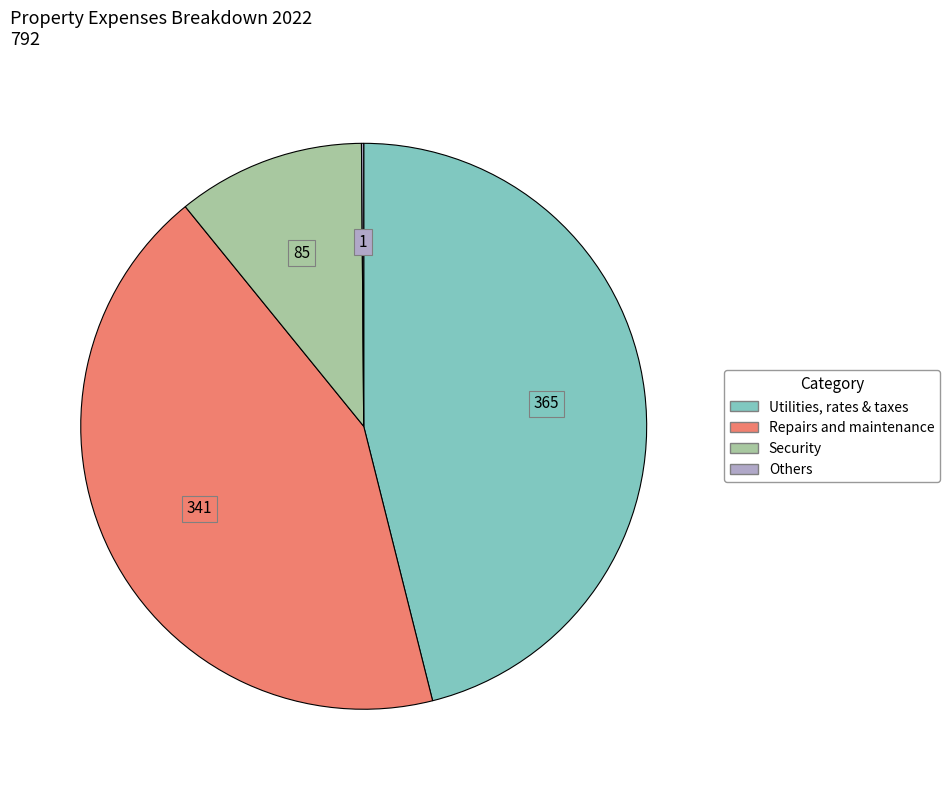

What is the largest slice in the pie chart?

Utilities, rates & taxes